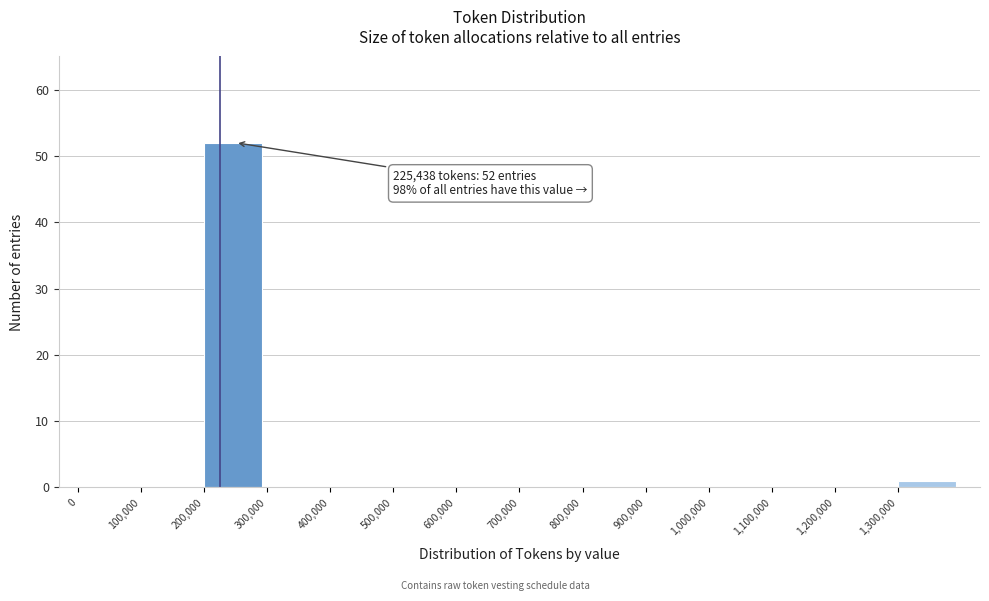

Which range on the x-axis has the tallest bar?

200000 to 300000